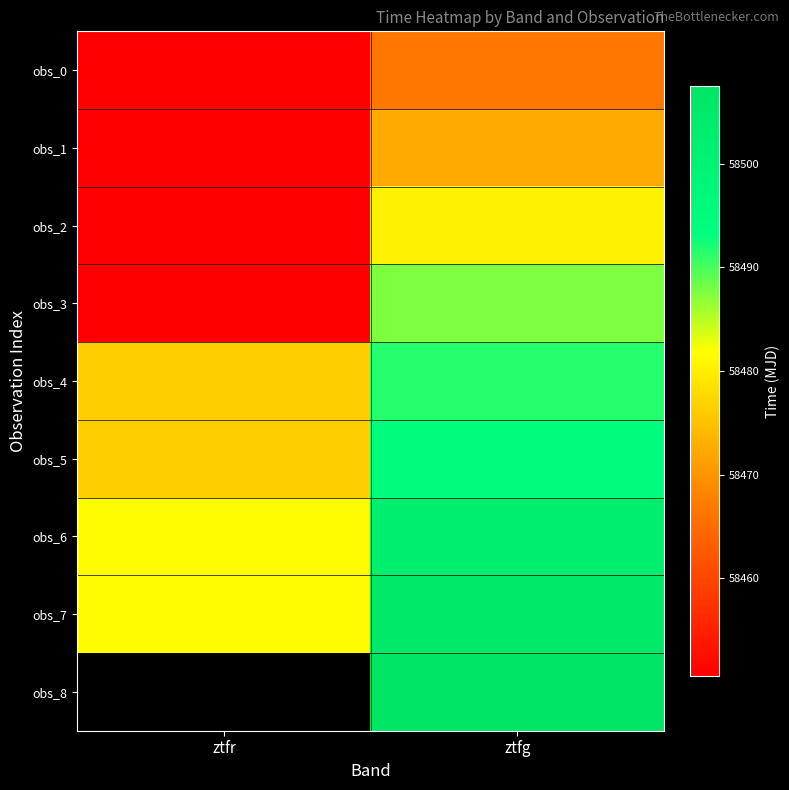

What is the difference between the maximum and minimum values in the obs_4 series?

15.0